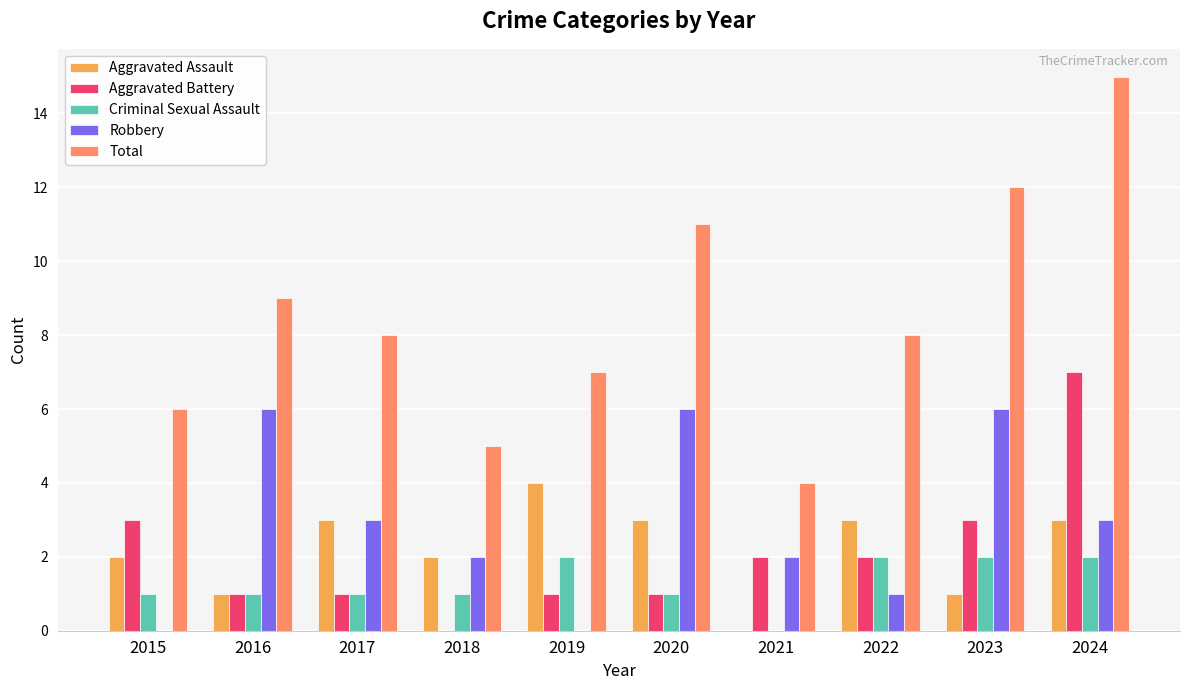

What is the sum of all Criminal Sexual Assault values?

13